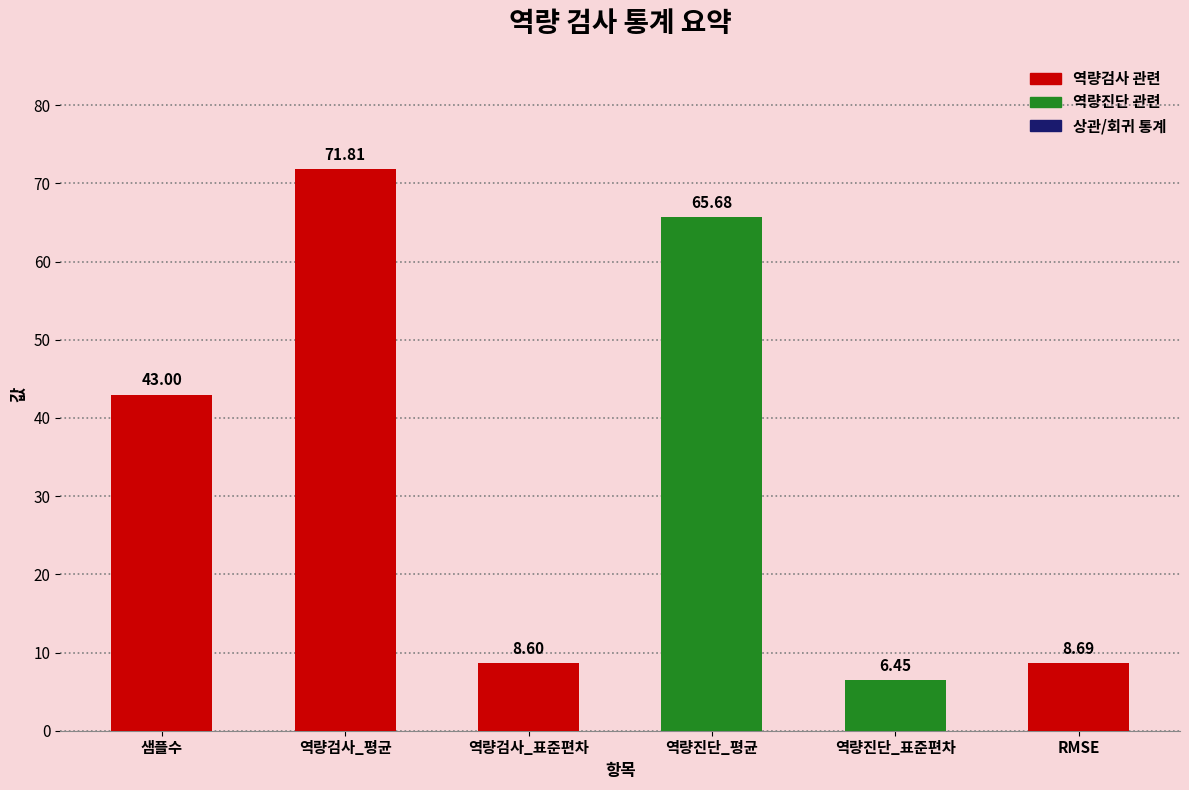

The value at 역량진단_표준편차 is 9.9. True or false?

False